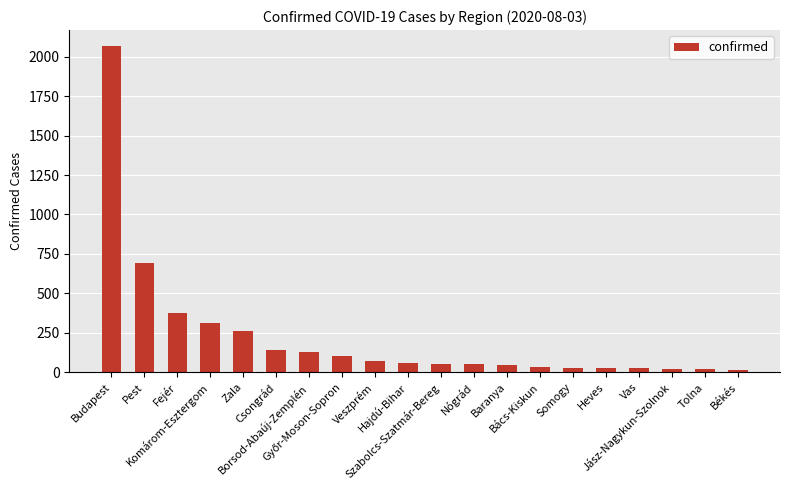

At which category does the chart reach its peak across all series?

Budapest